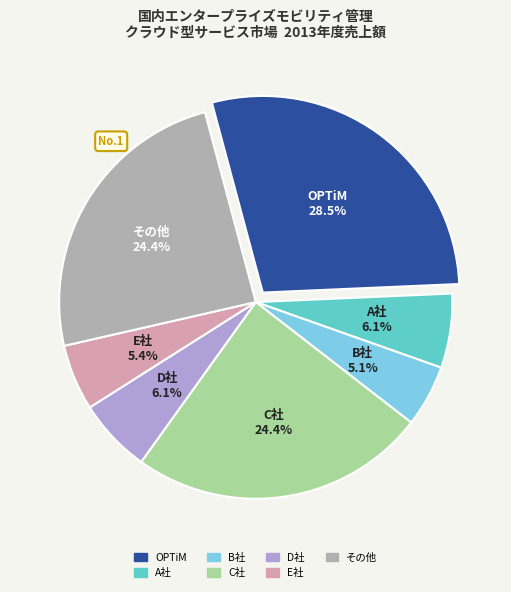

Combined, do その他 and E社 account for over 50%?

No